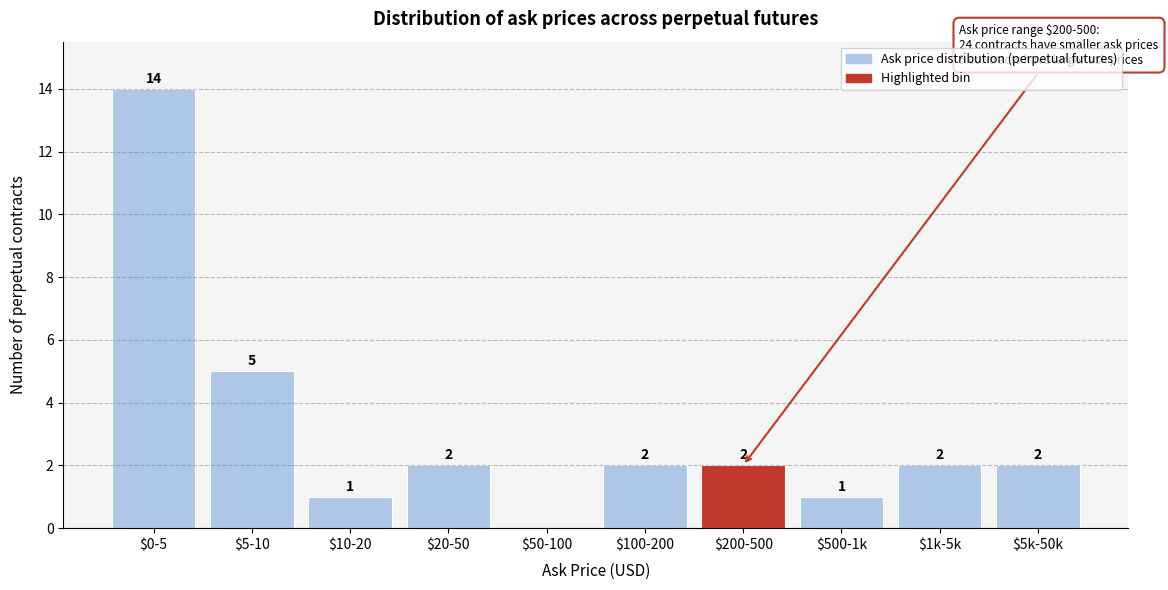

Where is the data nearest to the value 7?

$5-10